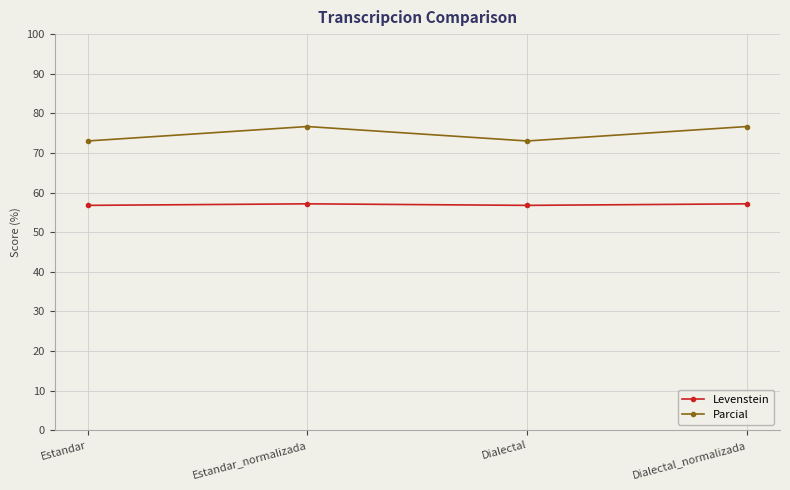

Read the Levenstein value at Estandar_normalizada.

57.1